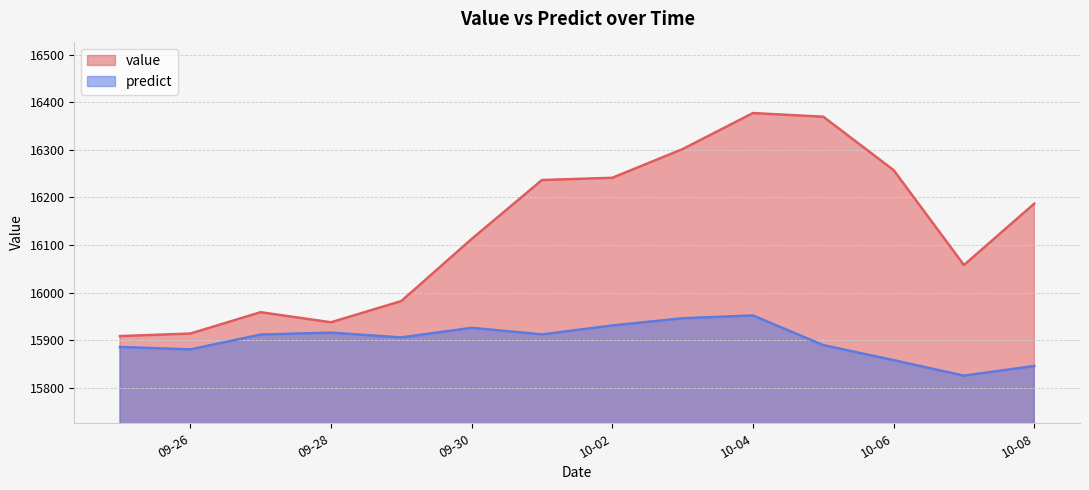

What is the maximum value for value?

16377.1